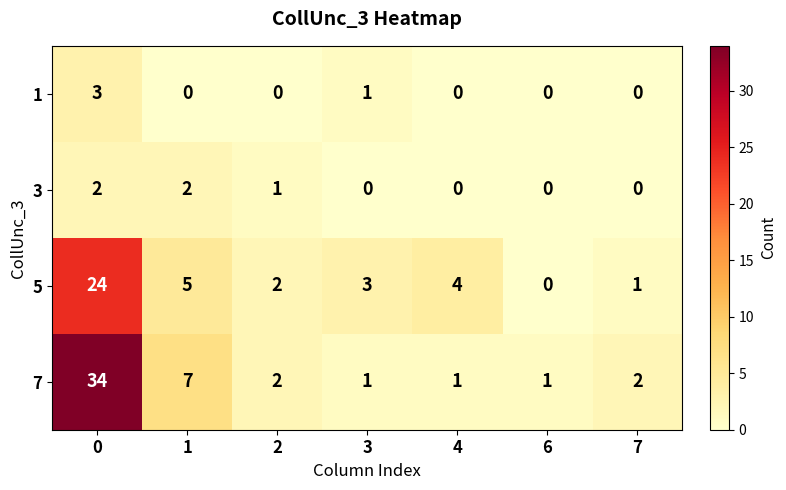

Count the 3 values in the range 0 to 2.

7